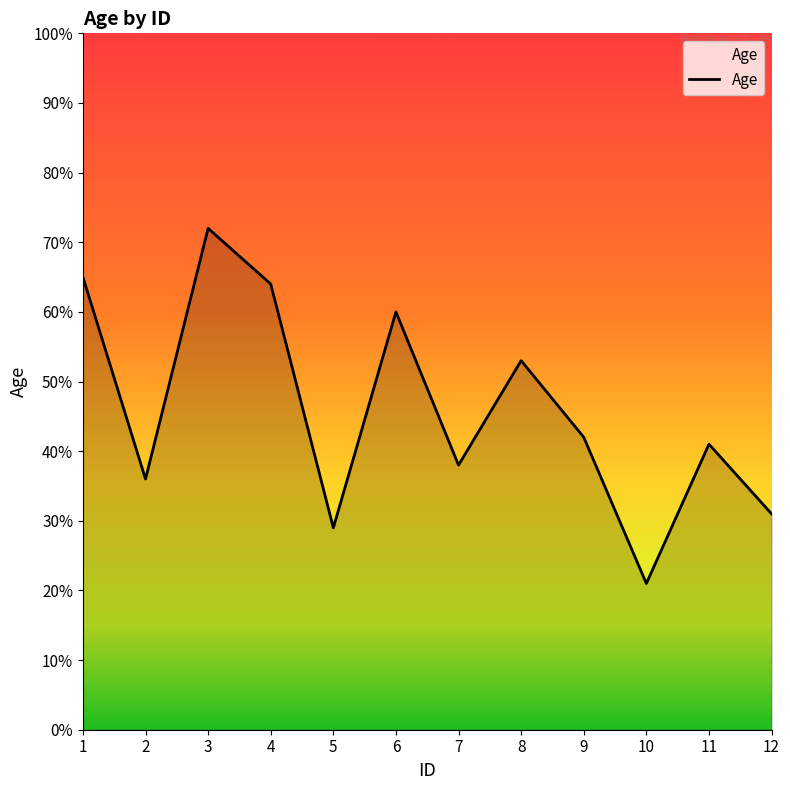

At which label is the value closest to 46?

9